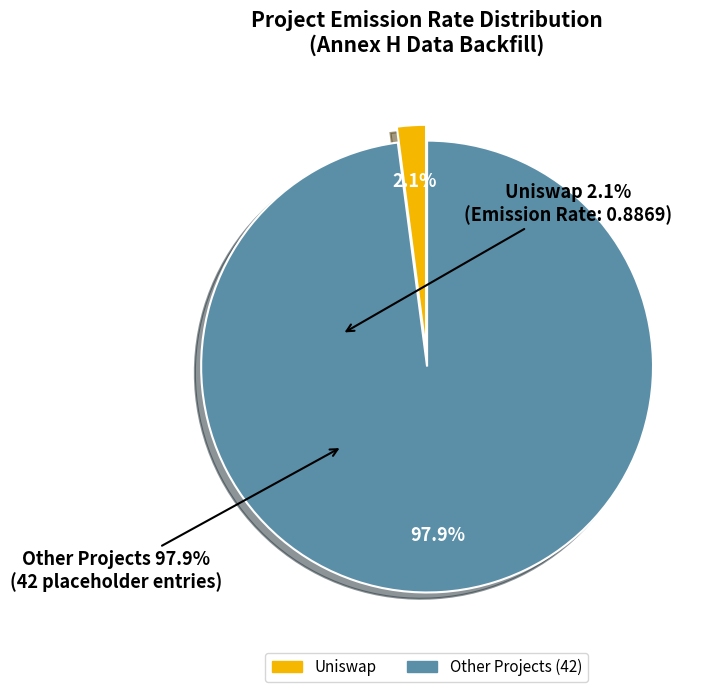

To the nearest percent, what is the average slice percentage?

50%